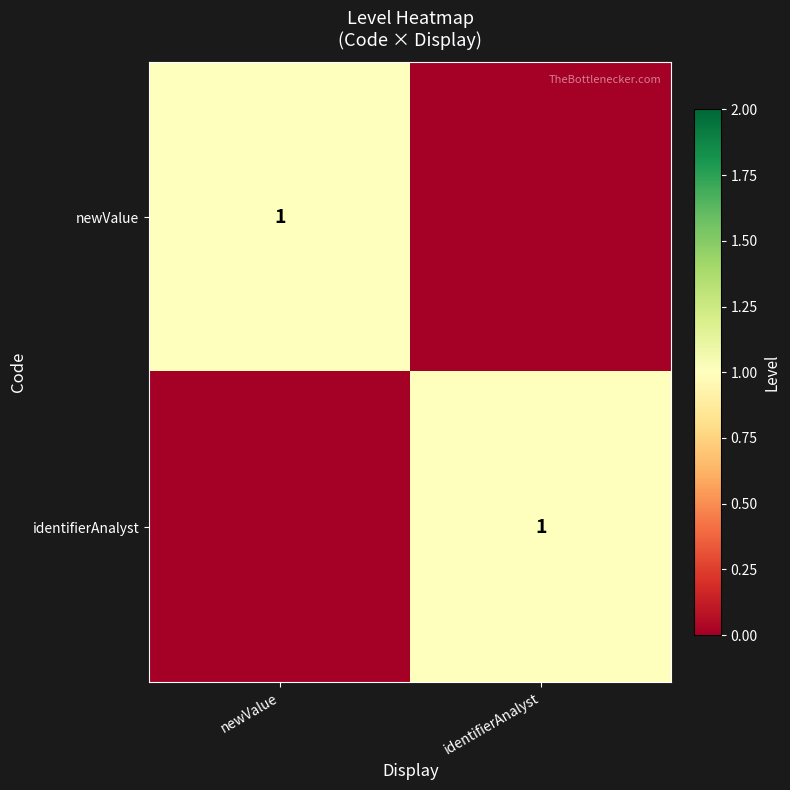

At which category is the sum across all series the highest?

newValue